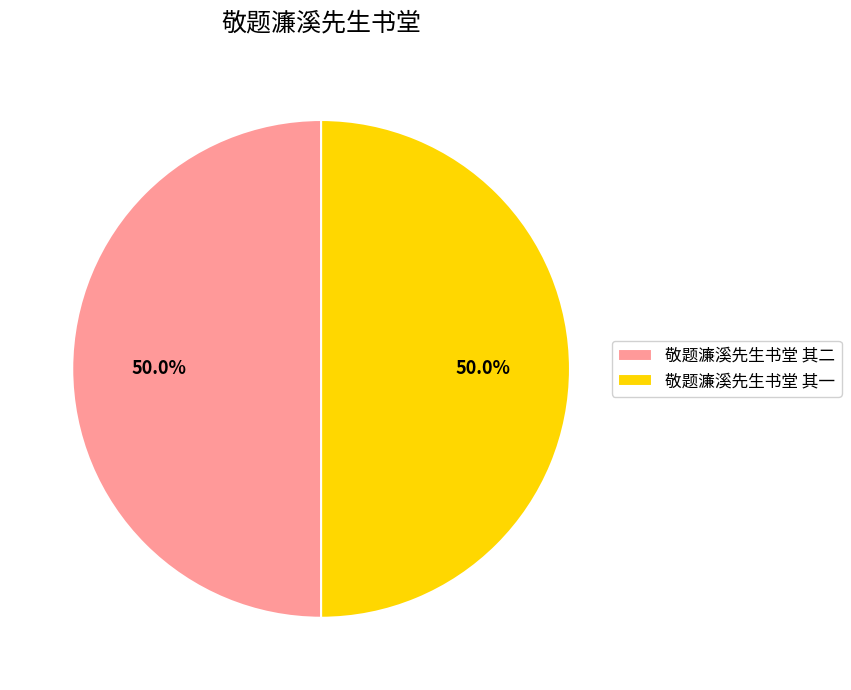

What percentage do 敬题濂溪先生书堂 其一 and 敬题濂溪先生书堂 其二 together represent?

100.0%